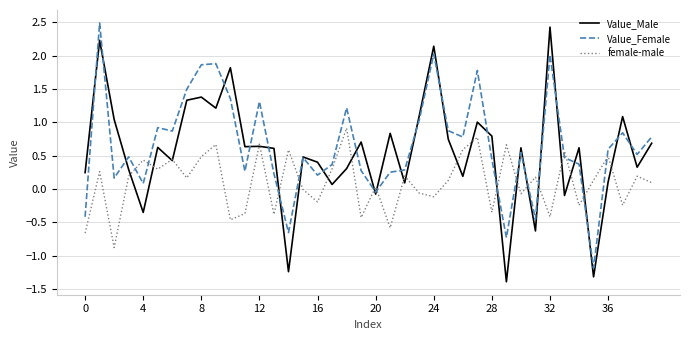

What is the smallest value displayed?

-1.4